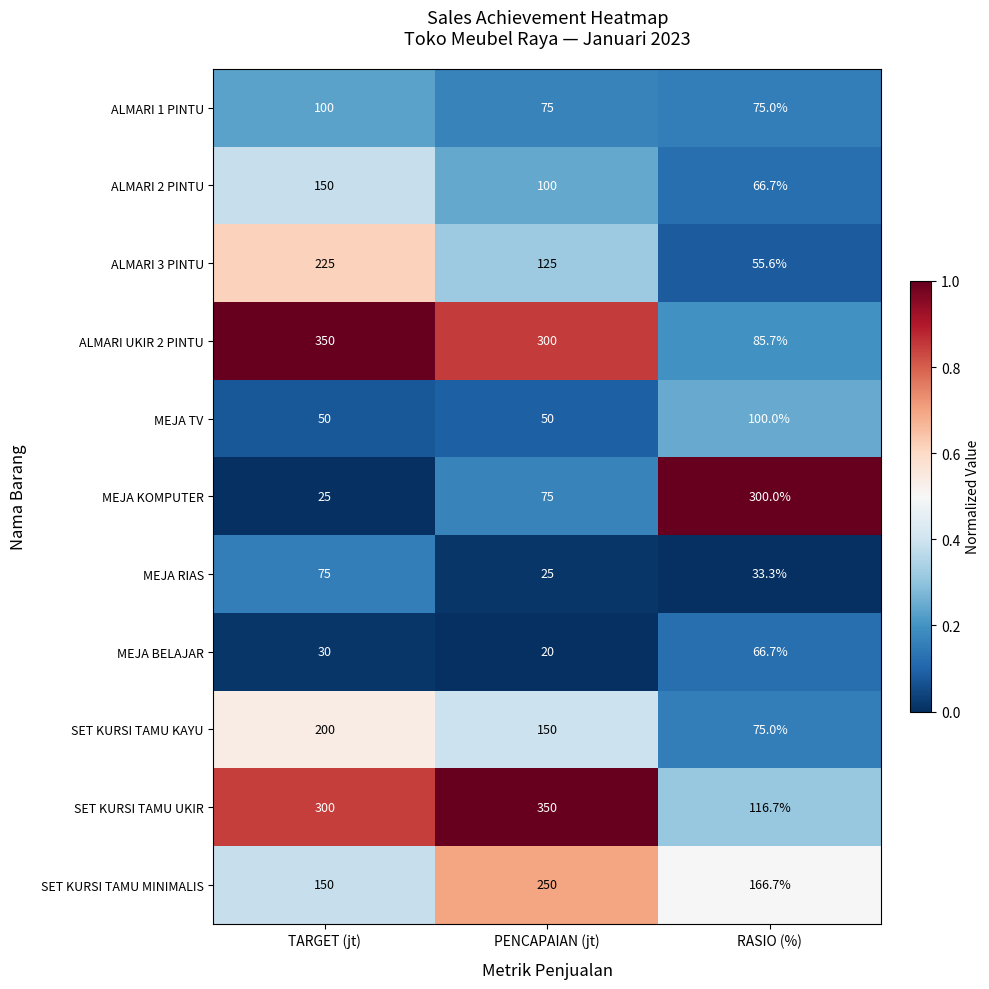

The SET KURSI TAMU KAYU series shows 200.0 at TARGET (jt). True or false?

True